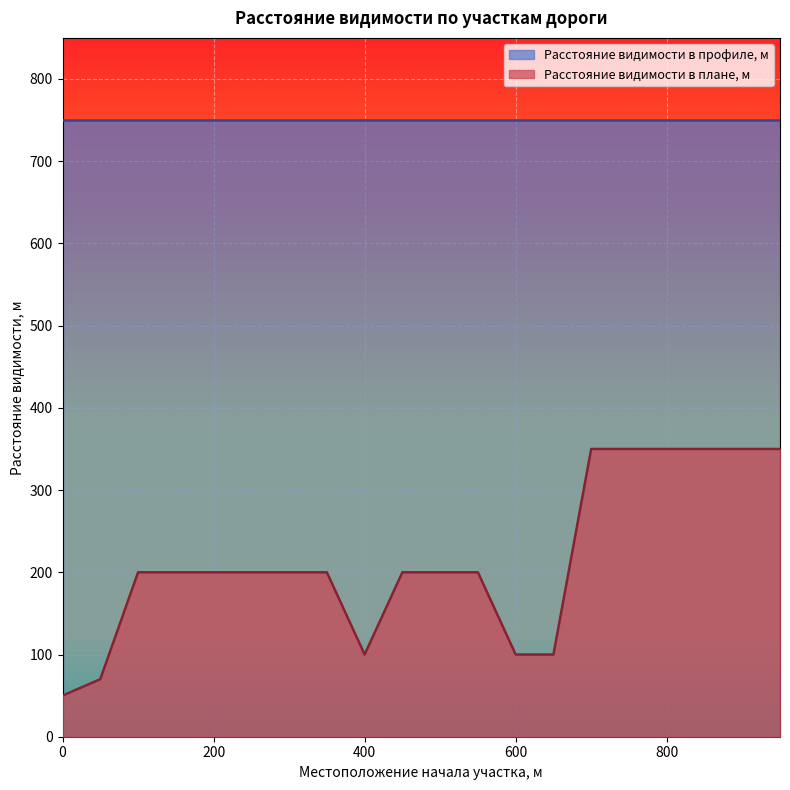

Reading left to right, extract all data points from this chart.

50	70	200	200	200	200	200	200	100	200	200	200	100	100	350	350	350	350	350	350